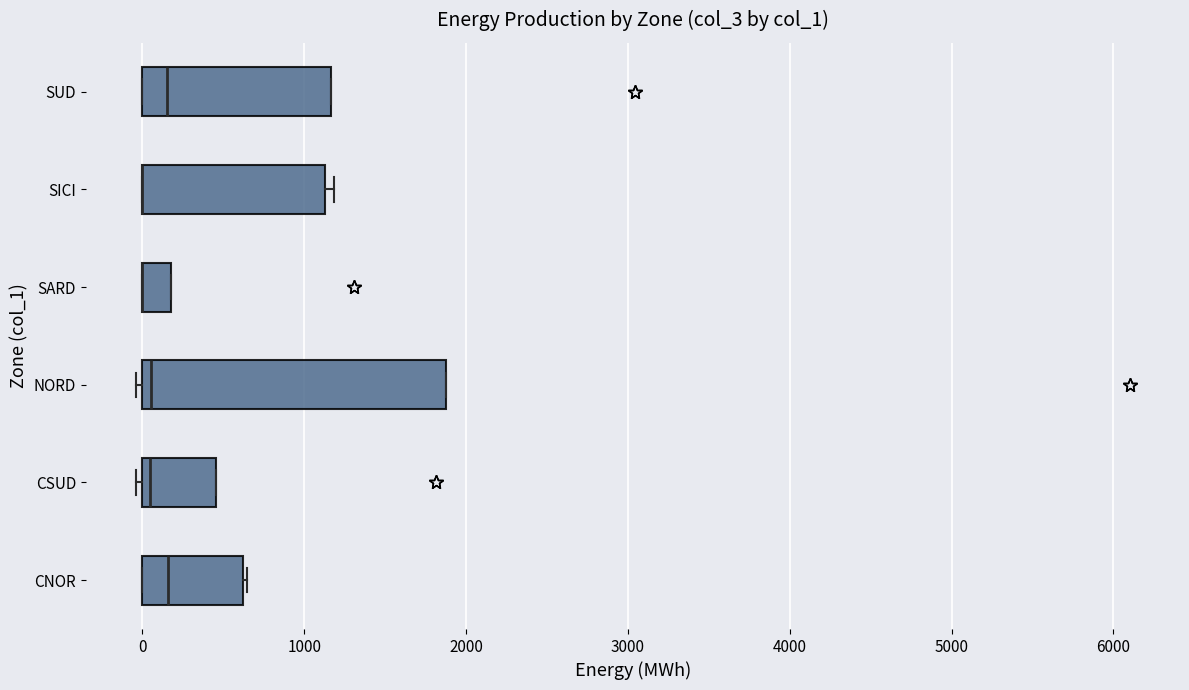

Reading bottom to top, read every box against the x-axis: the position of its median line, the range the box covers, and the ends of its whiskers. The values are not printed on the chart, so give them approximately, as read against the axis.

CNOR: median 200, box 0 to 600, whiskers 0 to 600
CSUD: median 0 (just right of the box's left edge), box 0 to 500, whiskers 0 (just left of the box's left edge) to 500
NORD: median 100, box 0 to 1900, whiskers 0 (just left of the box's left edge) to 1900
SARD: median 0 (drawn on the box's left edge), box 0 to 200, whiskers 0 to 200
SICI: median 0 (drawn on the box's left edge), box 0 to 1100, whiskers 0 to 1200
SUD: median 200, box 0 to 1200, whiskers 0 to 1200